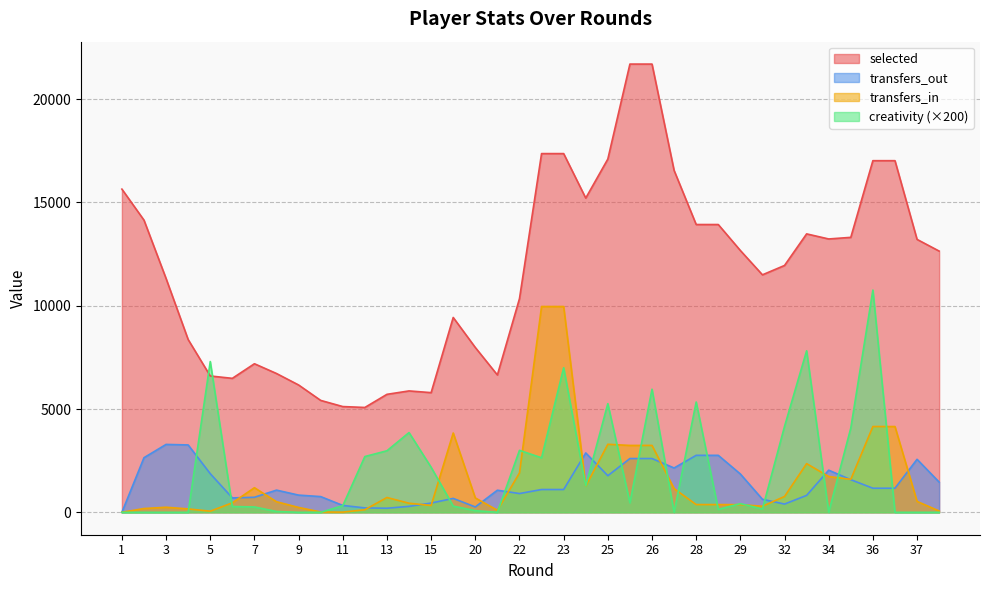

What is the highest value of the transfers_in series?

9963.0